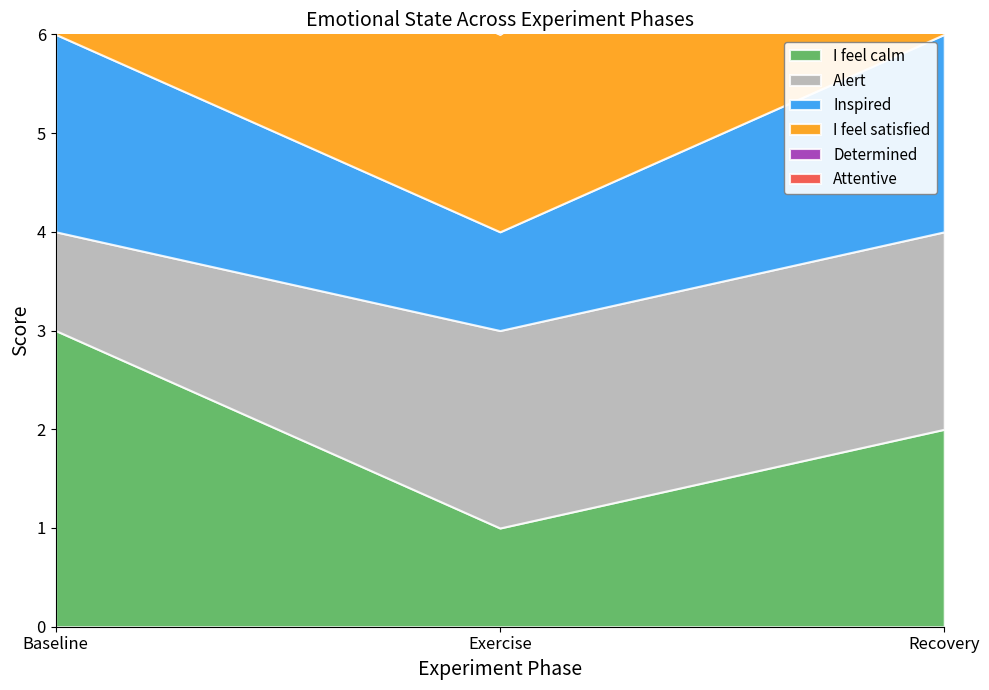

What are all the series names shown in the legend?

I feel calm, Alert, Inspired, I feel satisfied, Determined, Attentive